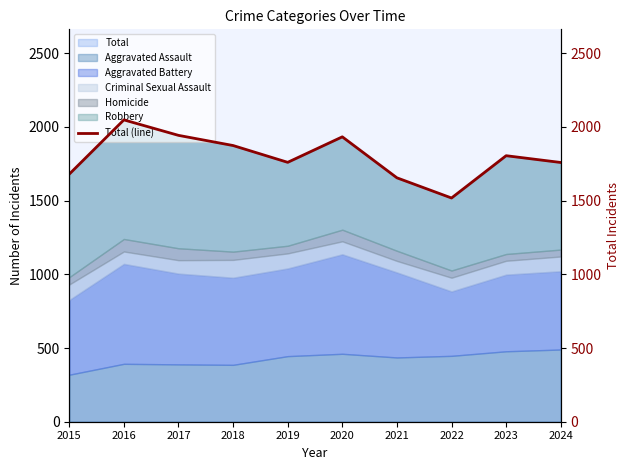

Reading right to left, transcribe all the data shown in this chart.

2024=1759	2023=1805	2022=1518	2021=1655	2020=1933	2019=1760	2018=1874	2017=1943	2016=2048	2015=1680